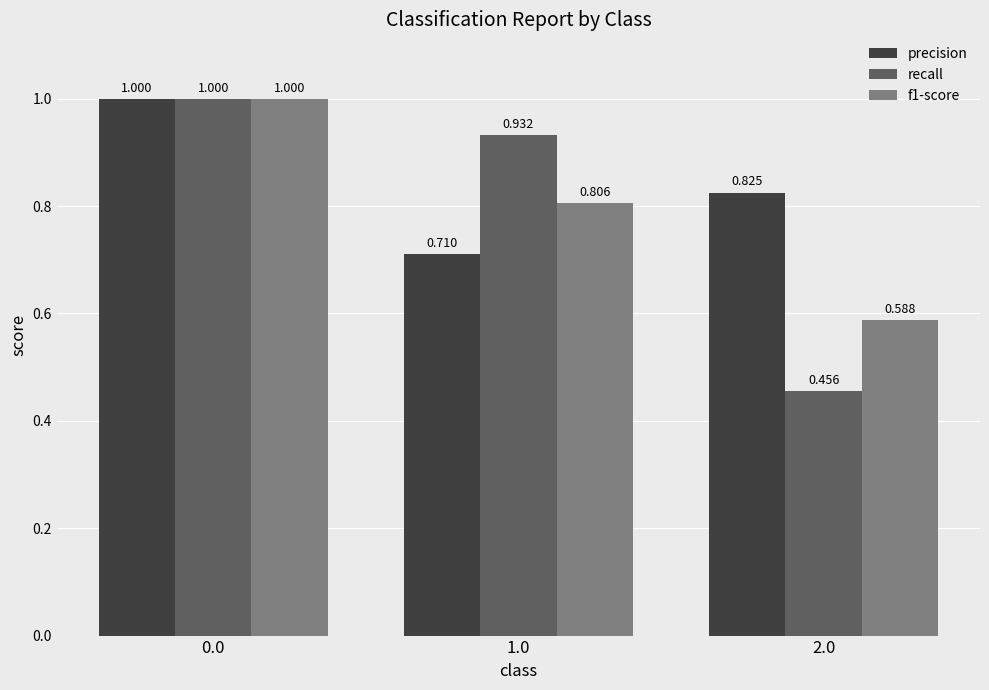

Is the value of recall at 0.0 greater than the value of f1-score at 2.0?

Yes